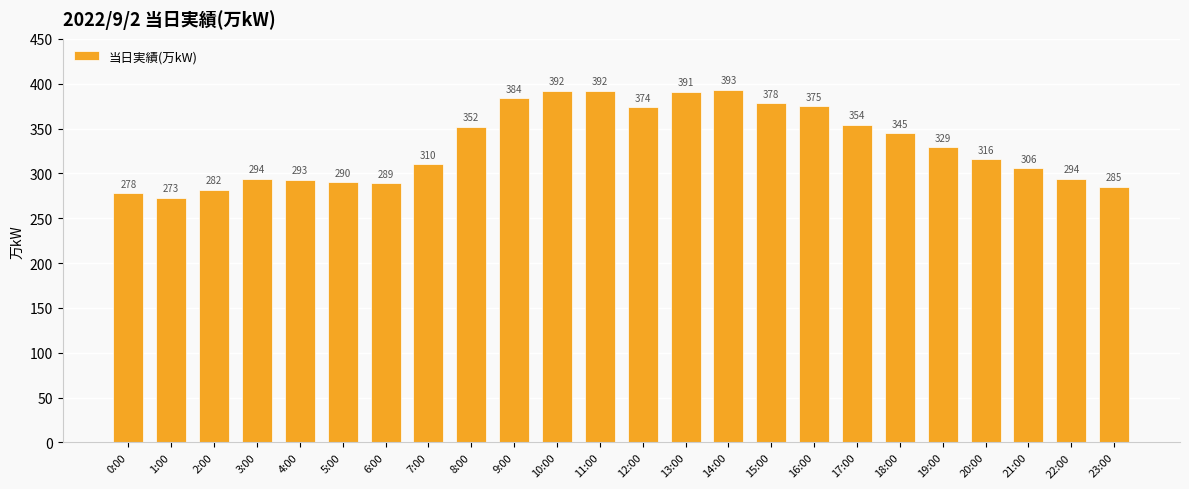

How many categories are shown in the chart?

24